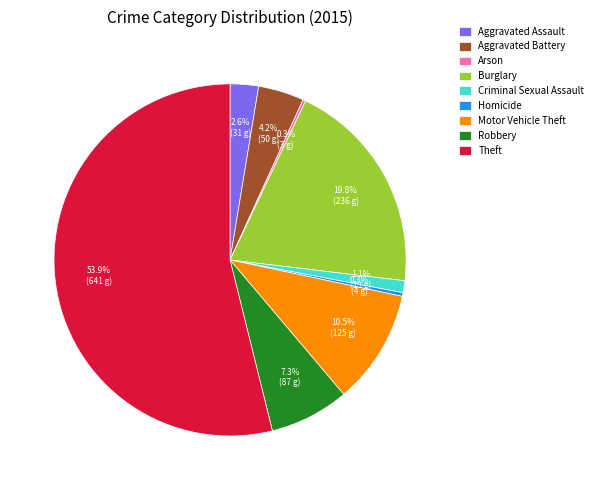

Between Criminal Sexual Assault and Robbery, which is larger?

Robbery